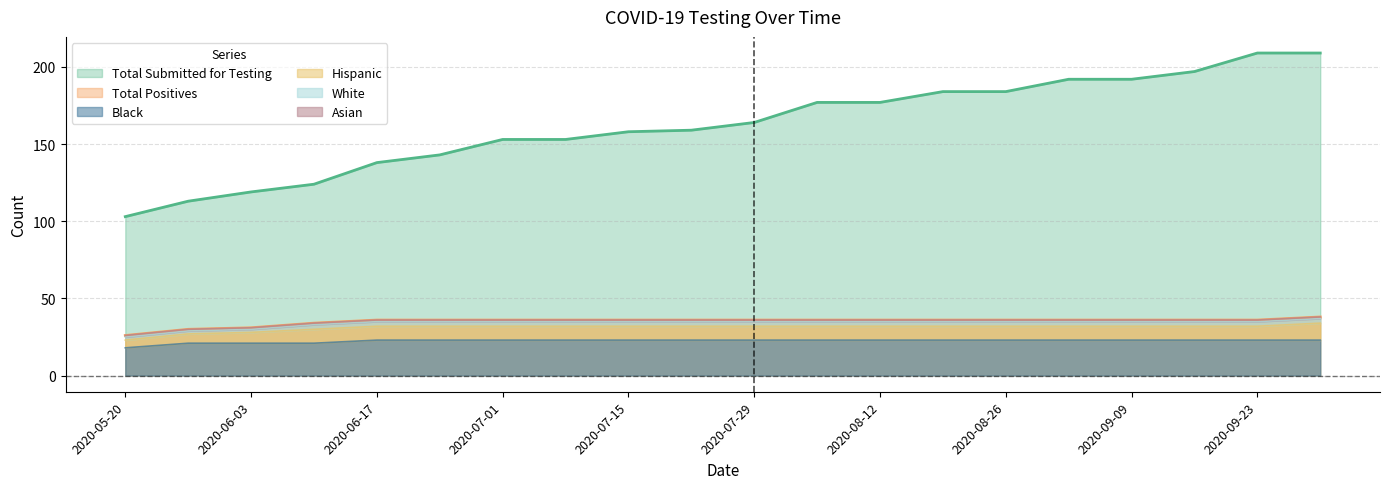

What is the average value of the Total Submitted for Testing series?

162